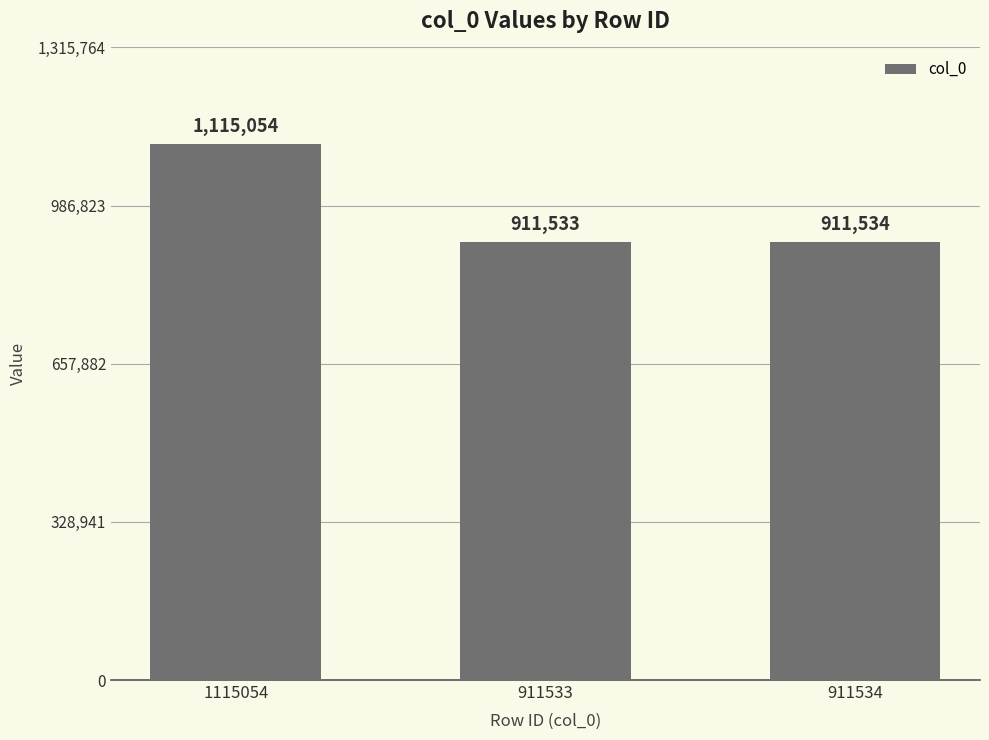

What is the value of the 2nd bar from the left?

911533